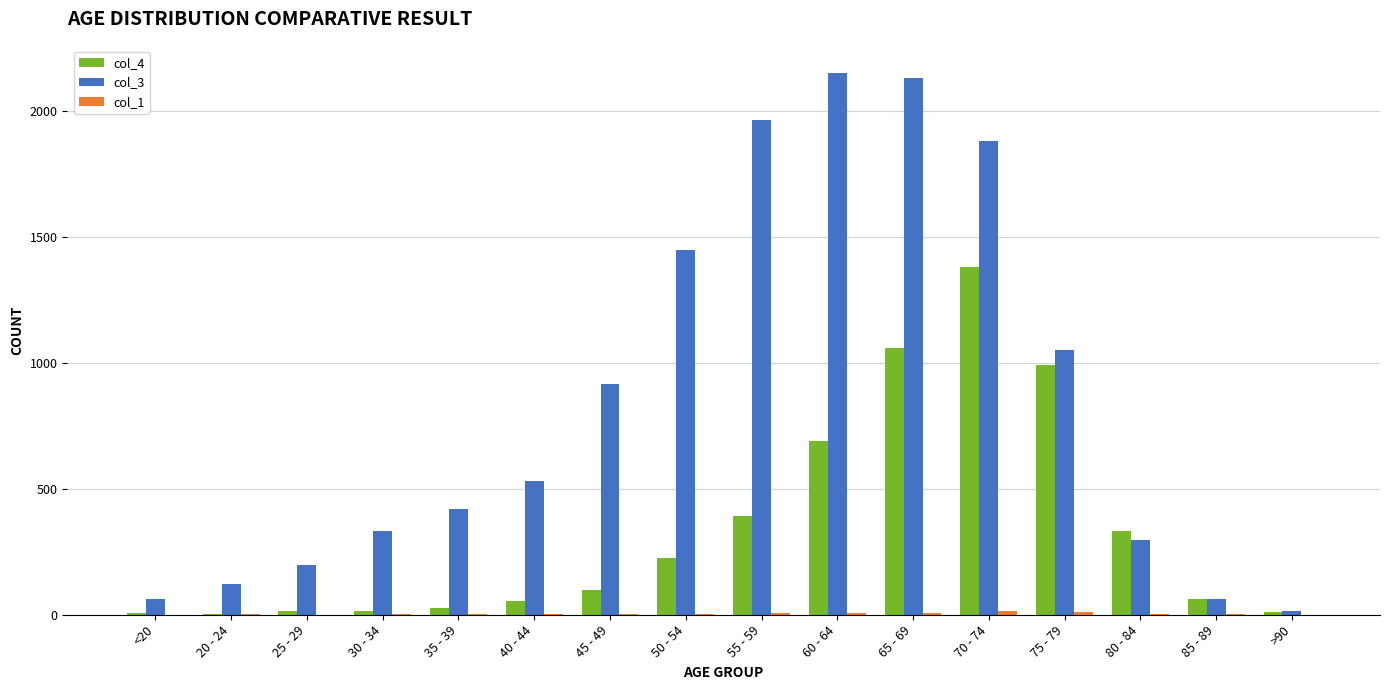

Is the value of col_3 at 20 - 24 greater than the value of col_4 at <20?

Yes